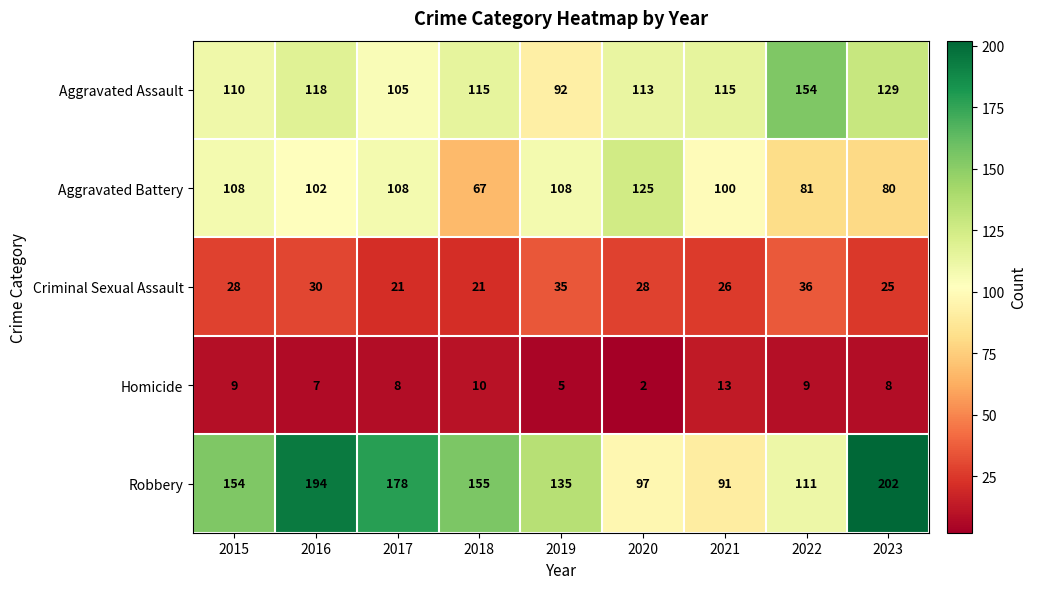

What is the total value across all series at 2021?

345